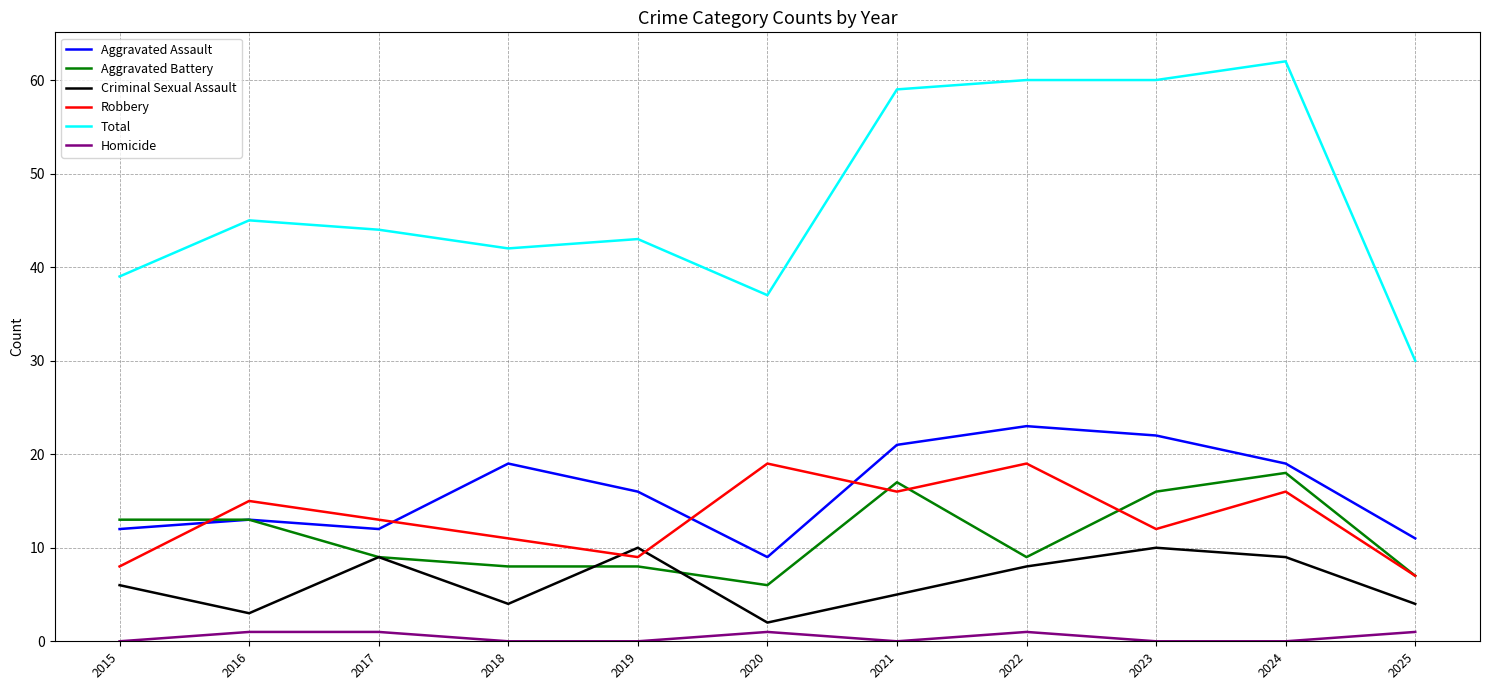

List the series in order of their peak value, highest first.

Total, Aggravated Assault, Robbery, Aggravated Battery, Criminal Sexual Assault, Homicide